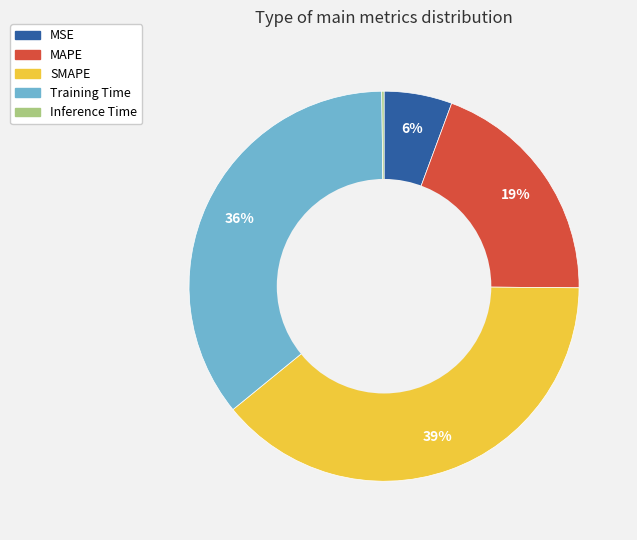

Is it true that MAPE is 6% of the pie?

False